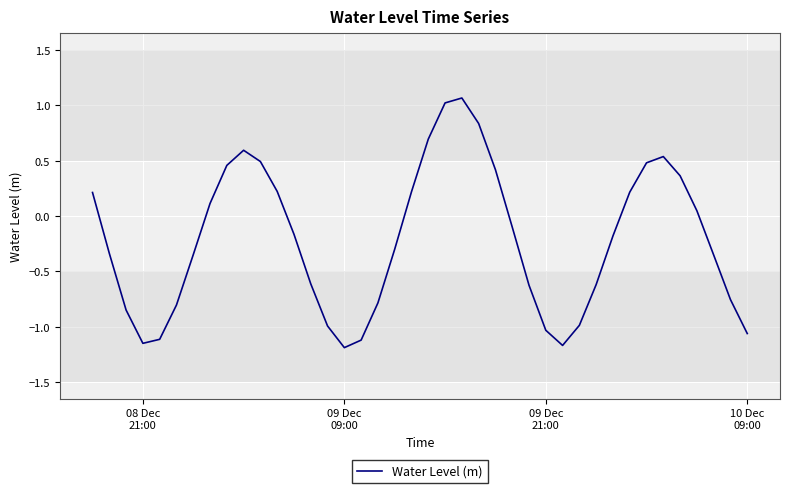

How many values exceed 0?

17